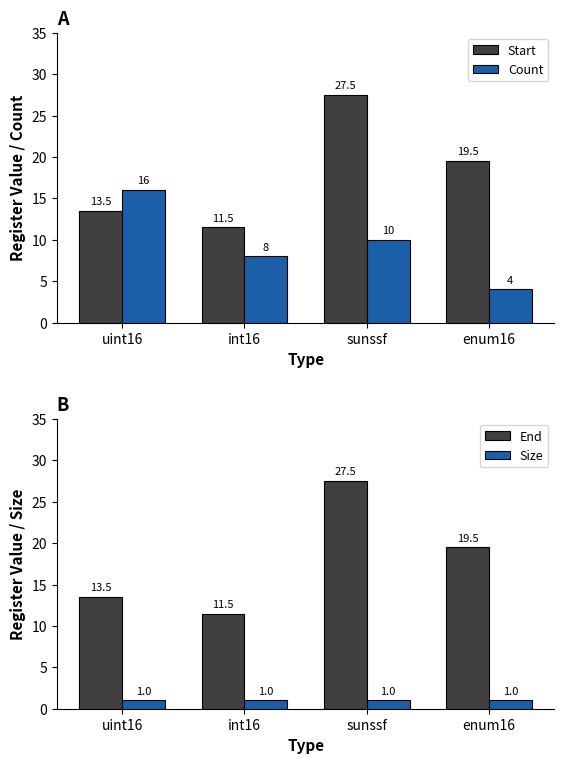

How many categories are shown in the chart?

4